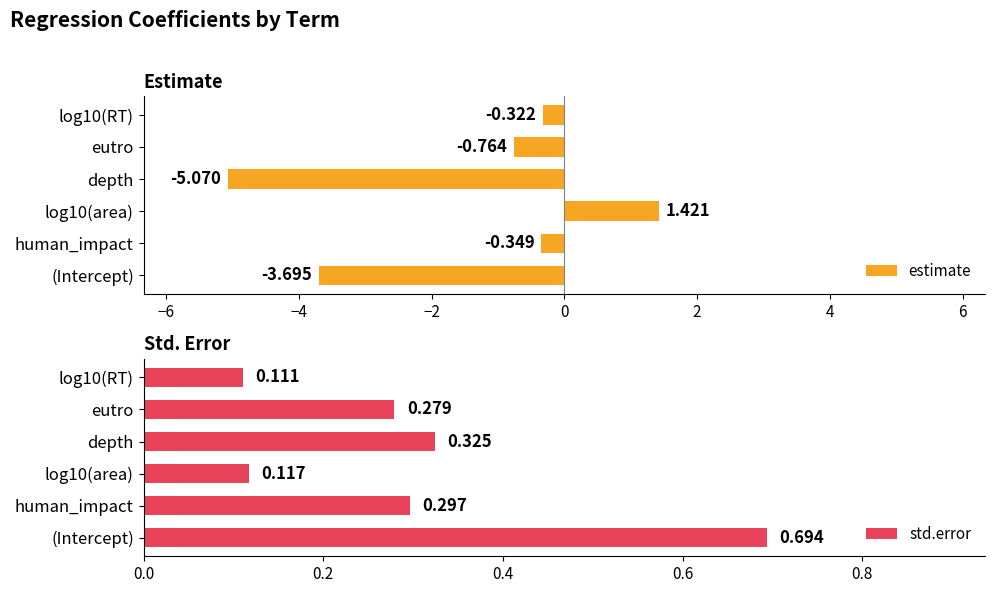

List the series in order of their overall mean, highest first.

std.error, estimate